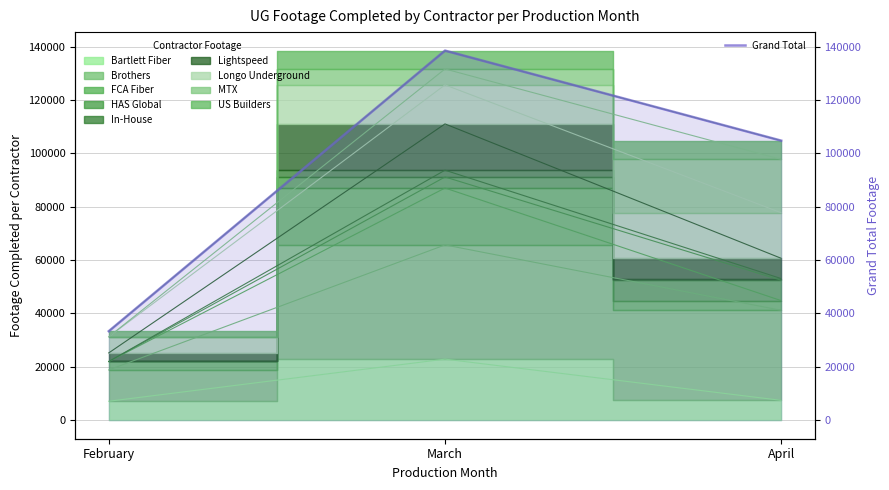

Read the value at April.

104769